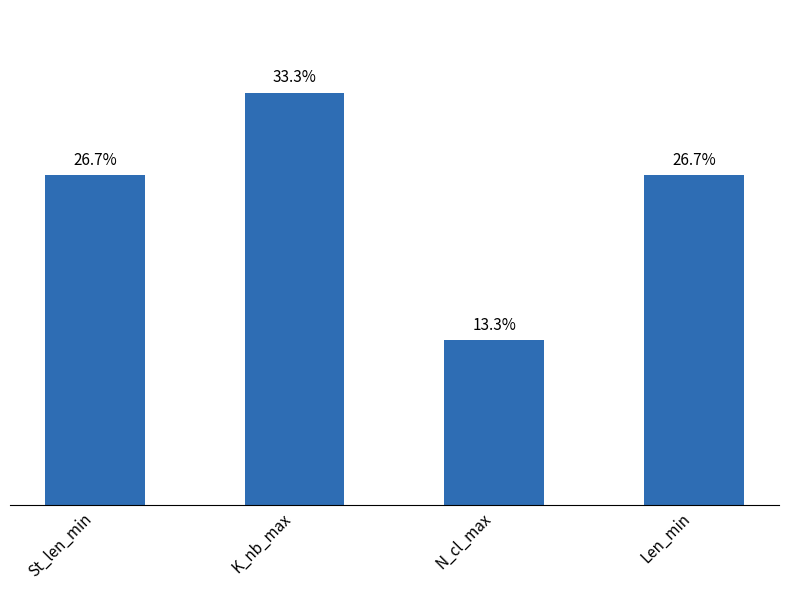

Between St_len_min and N_cl_max, which is larger?

St_len_min